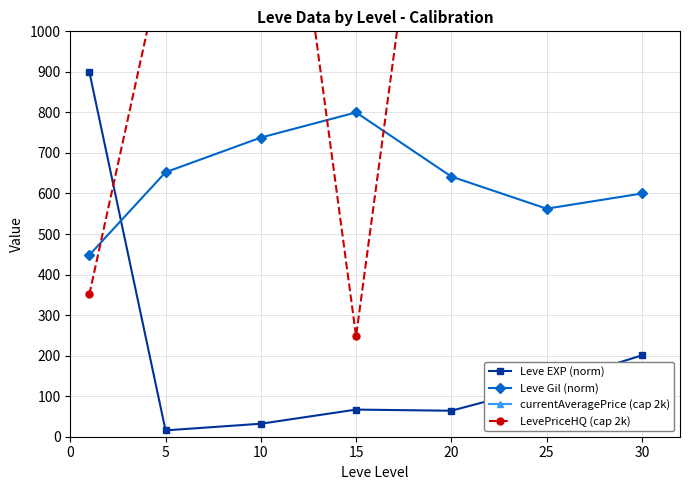

True or false: Leve EXP (norm) has a value of 52.0 at 10.

False